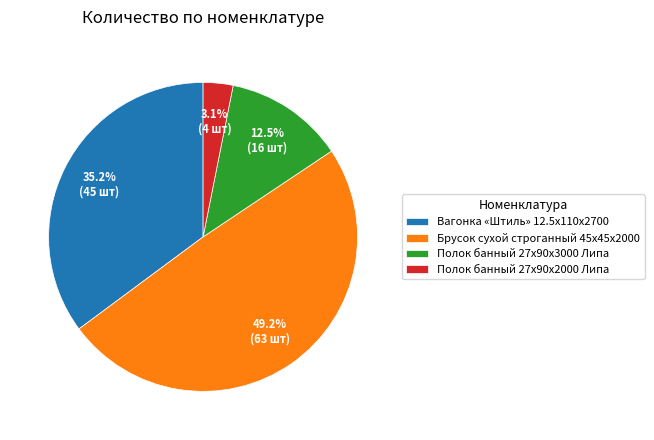

What percentage do Вагонка «Штиль» 12.5x110x2700 and Полок банный 27x90x2000 Липа together represent?

38.3%